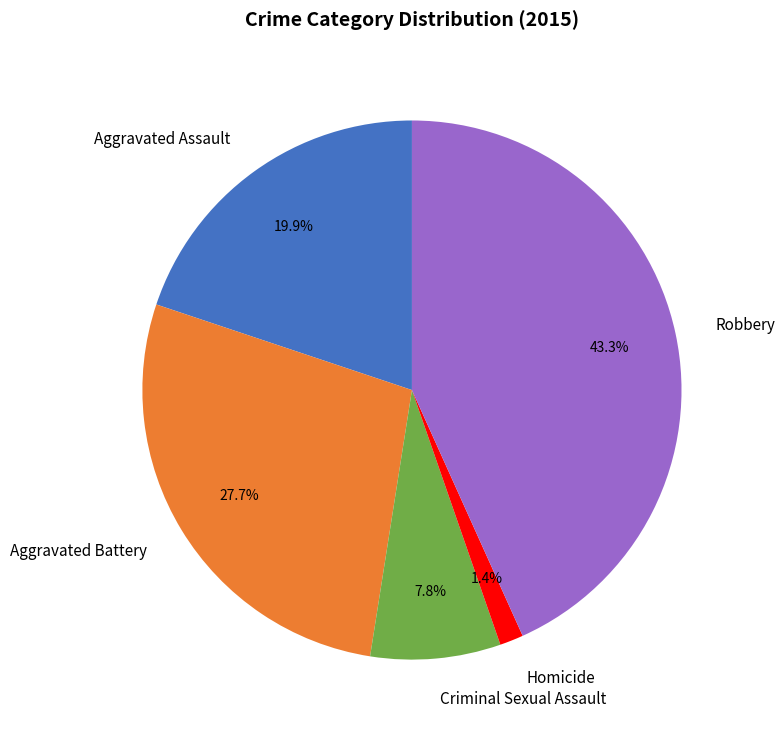

Is there a majority slice in this chart?

No